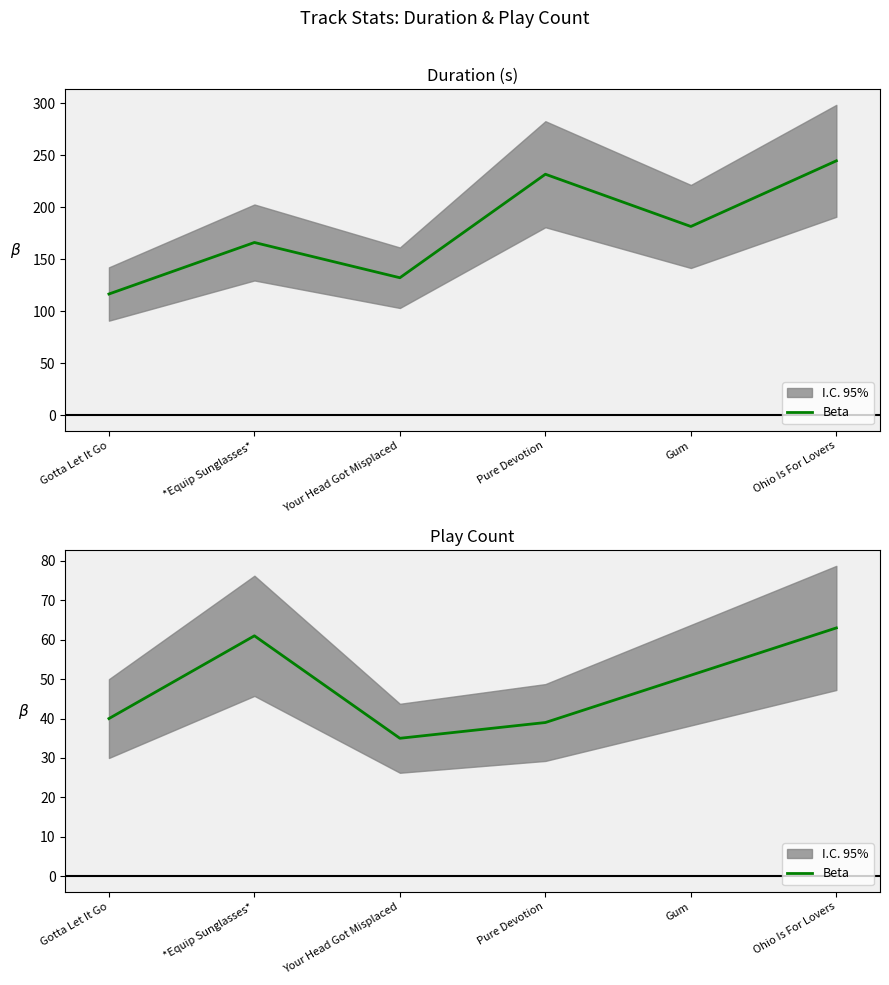

What is the label of the 2nd point from the left?

*Equip Sunglasses*